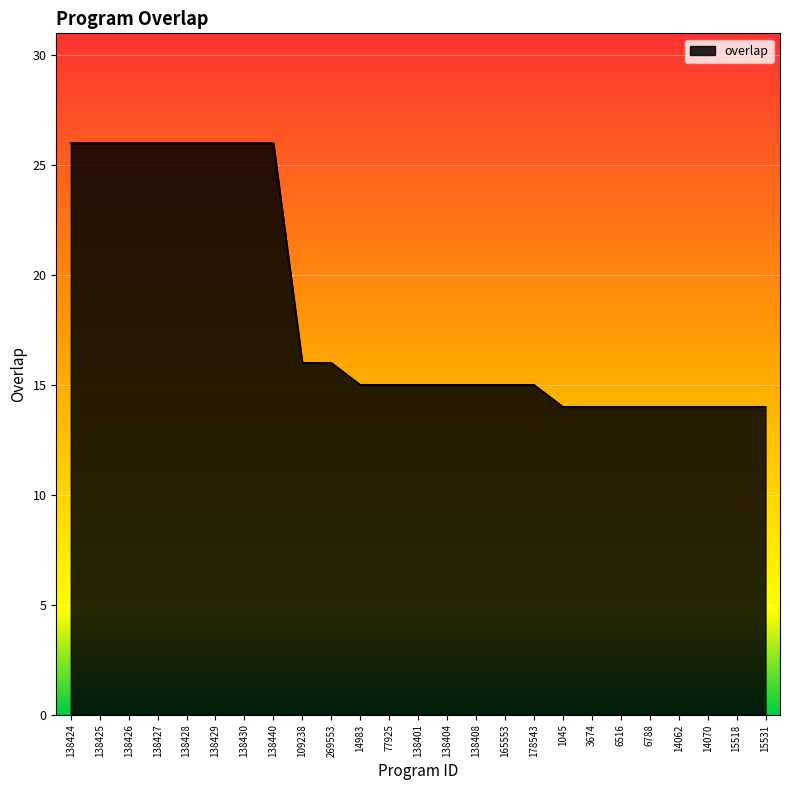

How many series are shown in this chart?

1